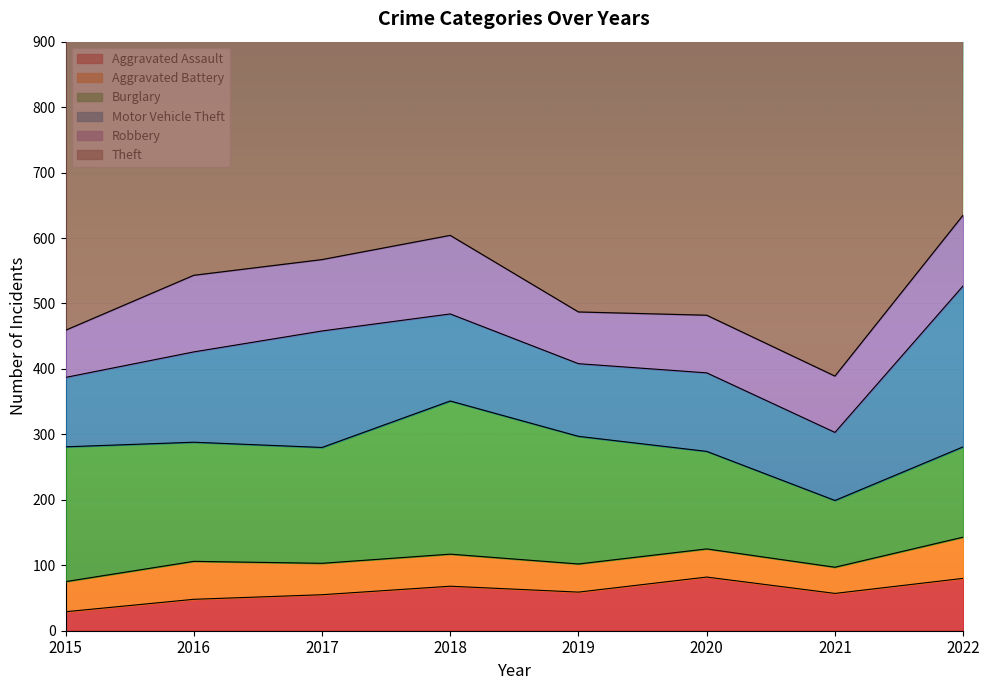

Is the value of Motor Vehicle Theft at 2018 greater than the value of Aggravated Battery at 2016?

Yes